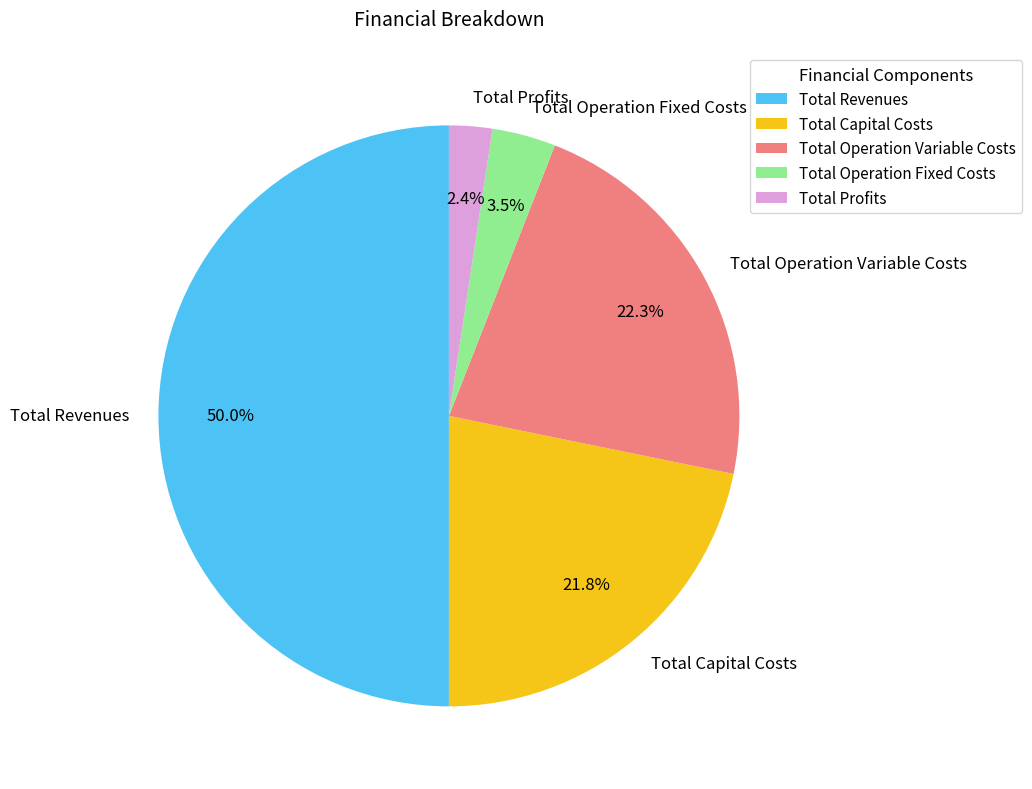

What is the smallest slice in the pie chart?

Total Profits